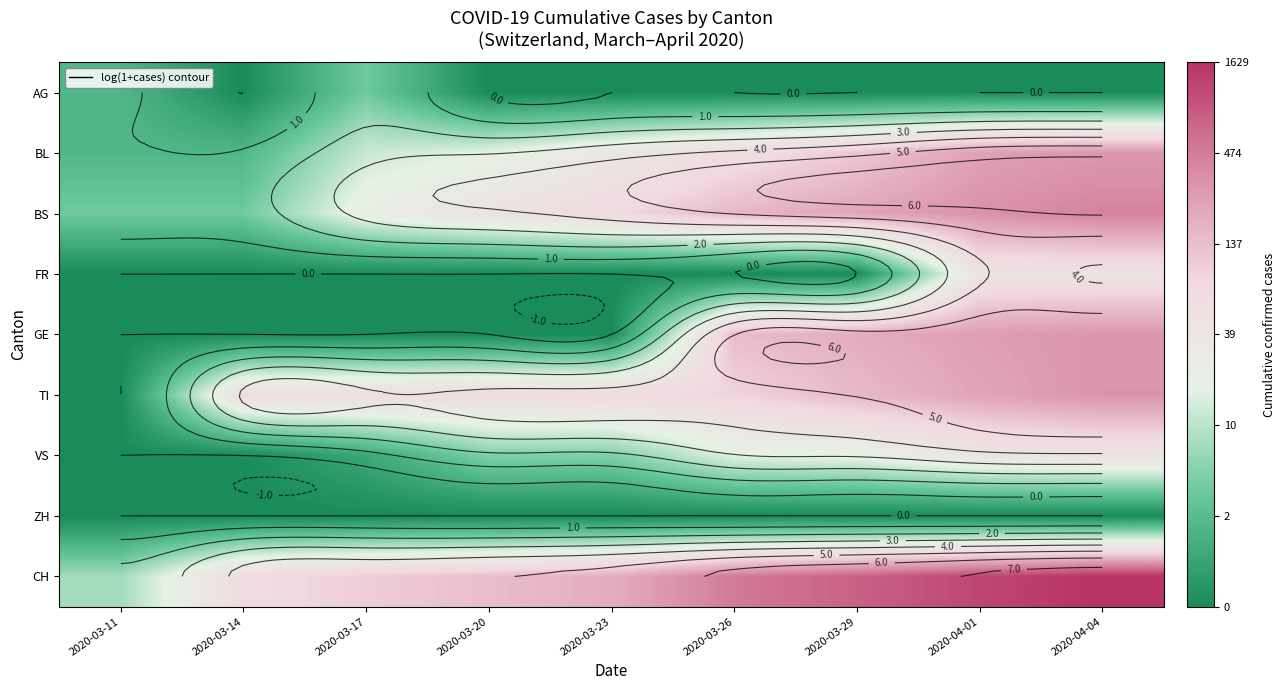

What is the spread (max minus min) of values at 2020-03-11?

2.2